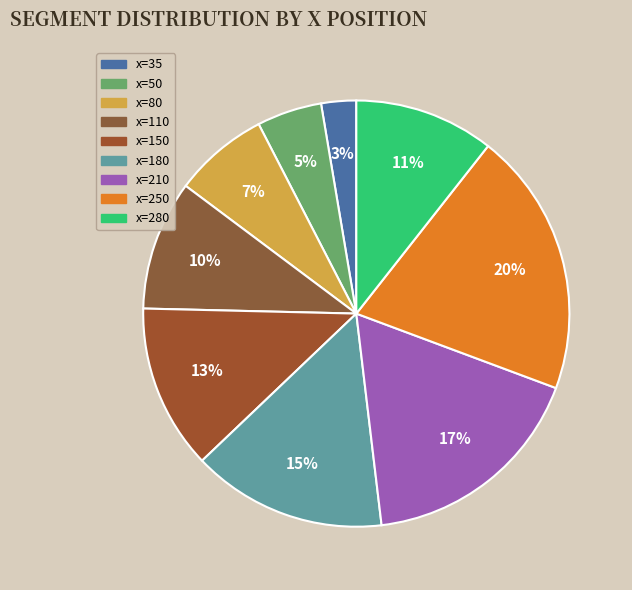

Count the number of slices in the pie.

9